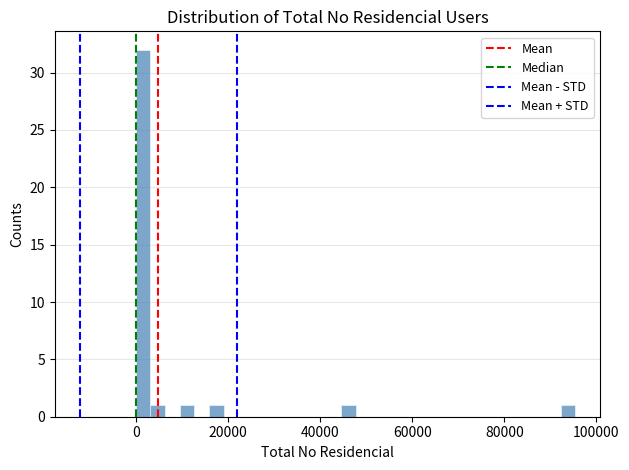

Read against the x-axis, roughly where is the centre of the tallest bar?

2000